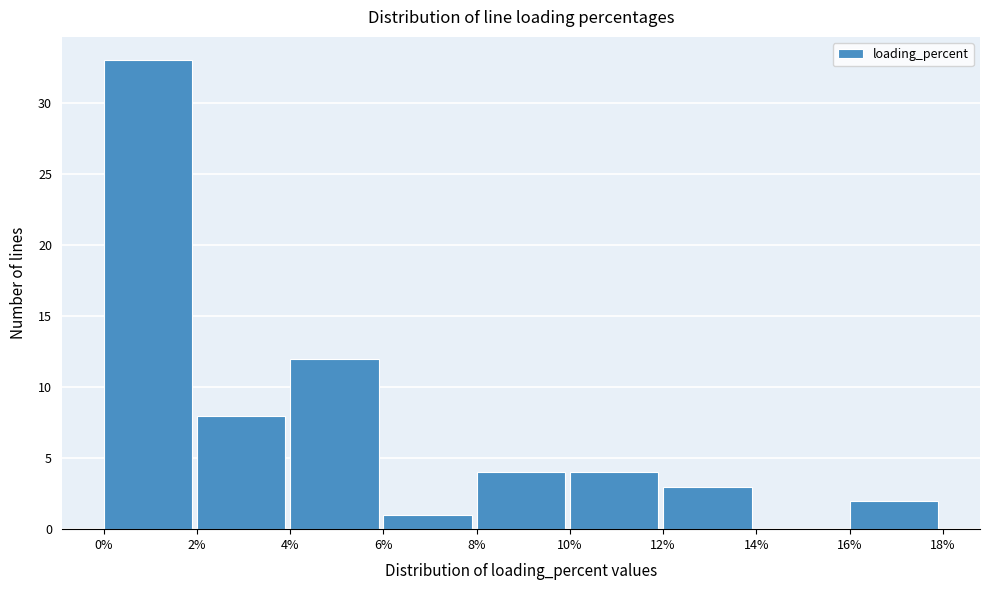

Over which range of the x-axis is the bar tallest?

0% to 2%